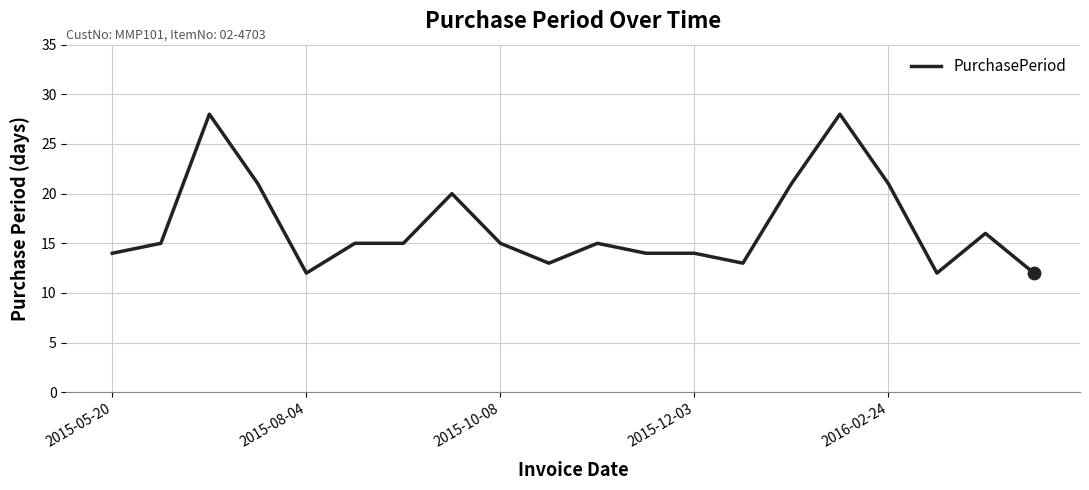

What is the difference between the maximum and minimum values?

16